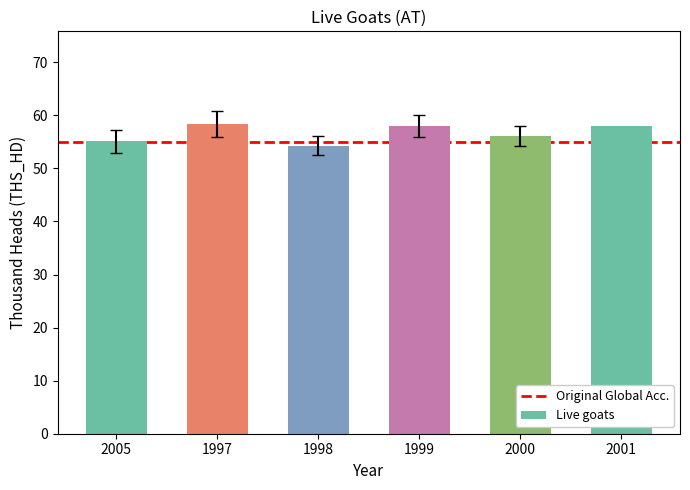

The chart shows a value of 58.3 at 1997. True or false?

True